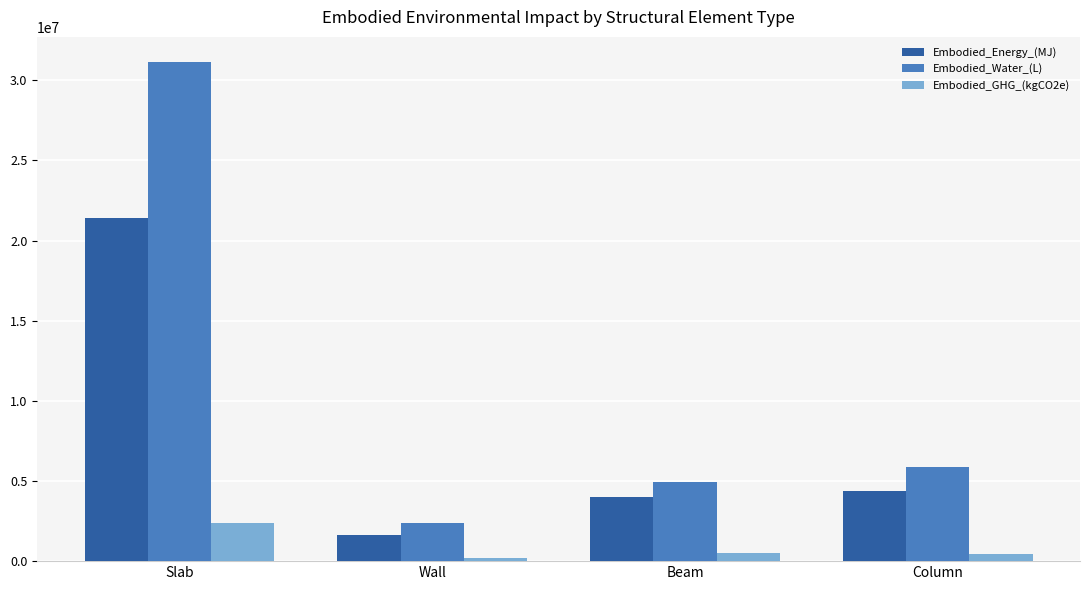

What position from the right is Slab?

4